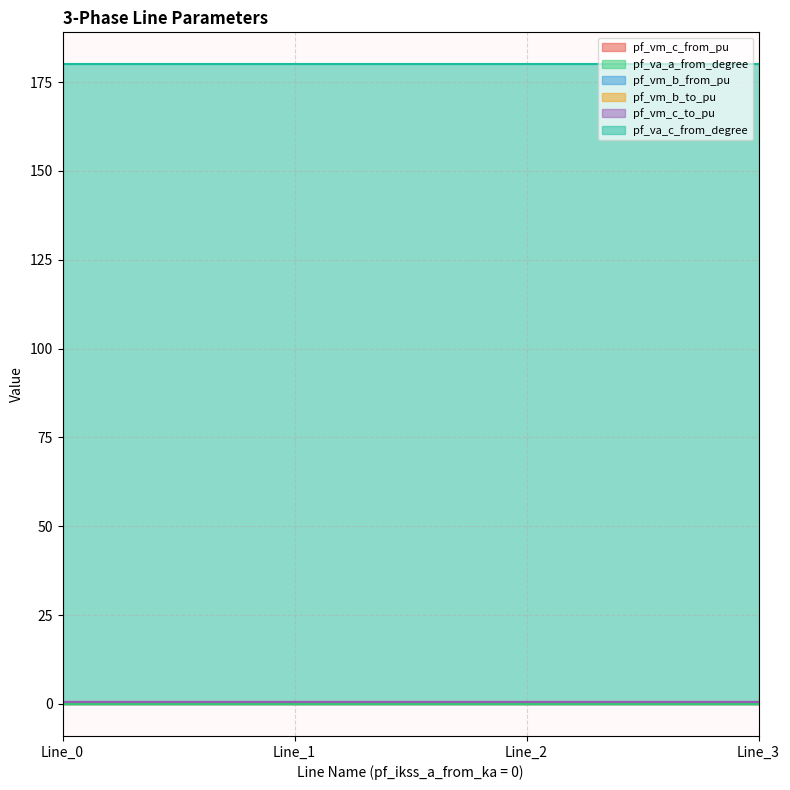

What is the value of the pf_va_c_from_degree point at the 3rd from the left?

180.0